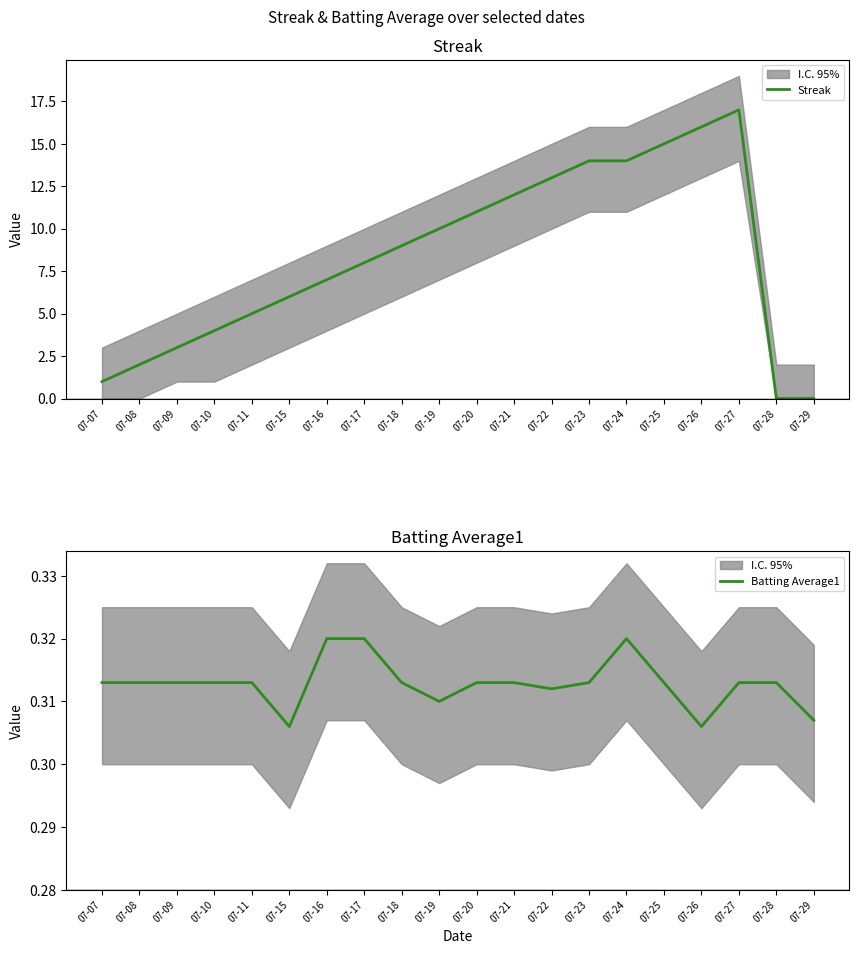

What is the sum of all Streak values?

167